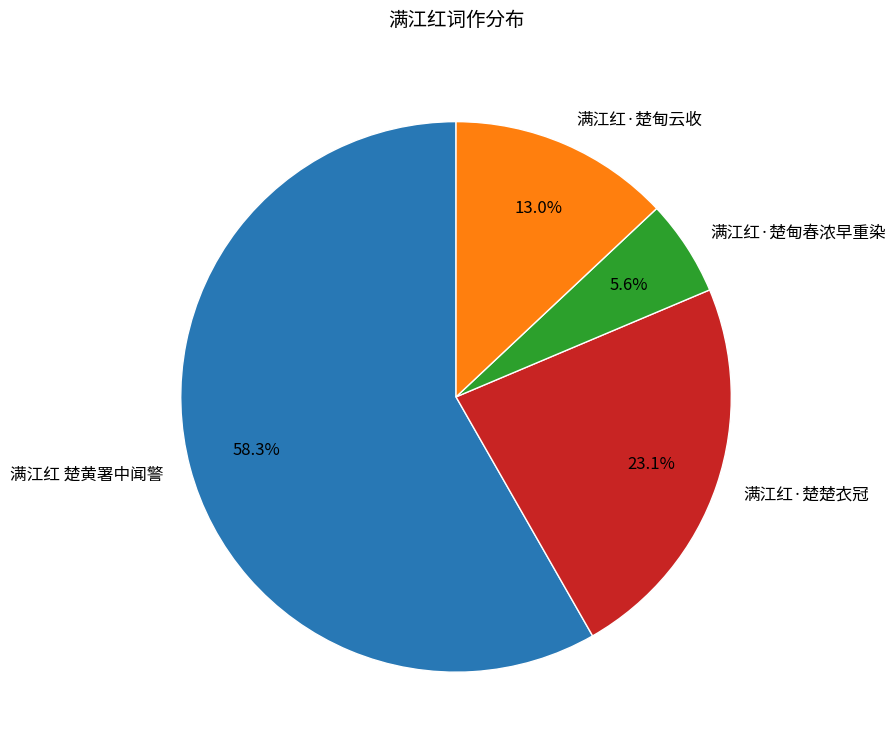

The 满江红·楚楚衣冠 slice represents 36% of the pie. True or false?

False